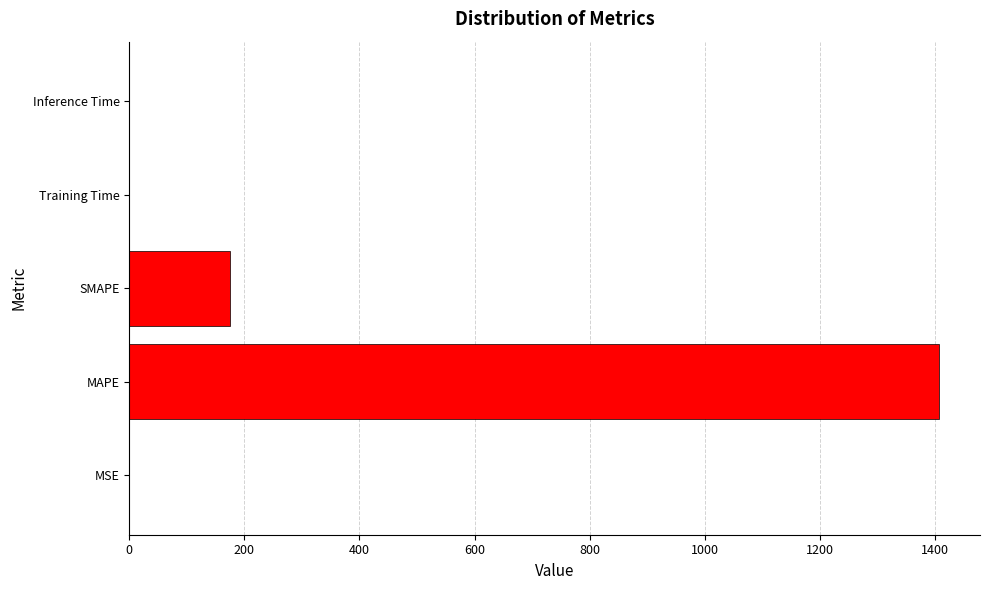

Read the value at MAPE.

1407.8